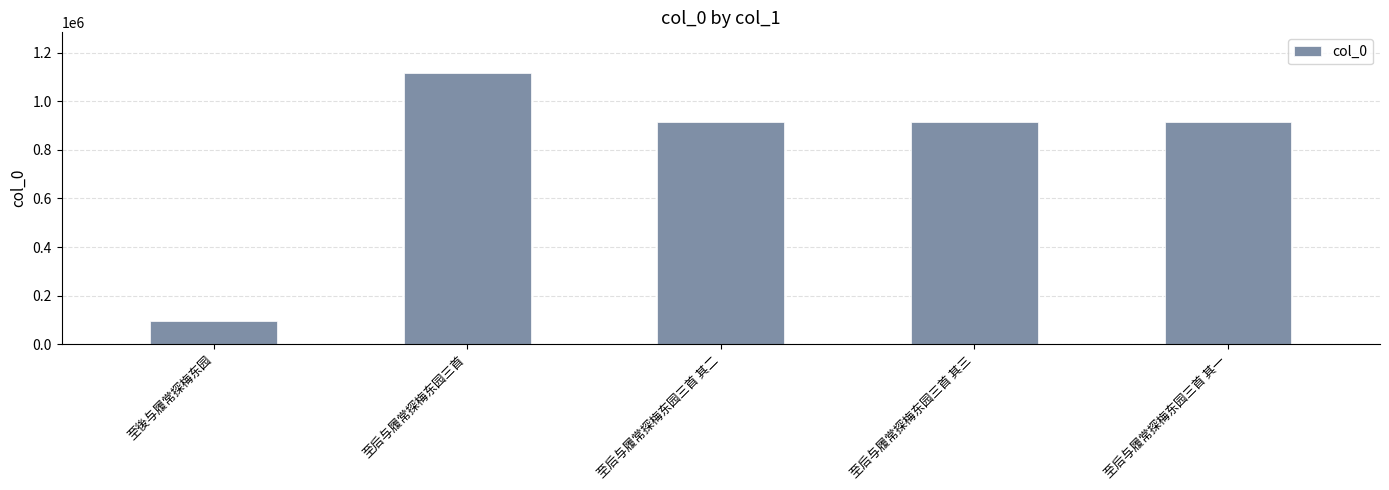

What is the difference between the values at 至后与履常探梅东园三首 其一 and 至後与履常探梅东园?

817480